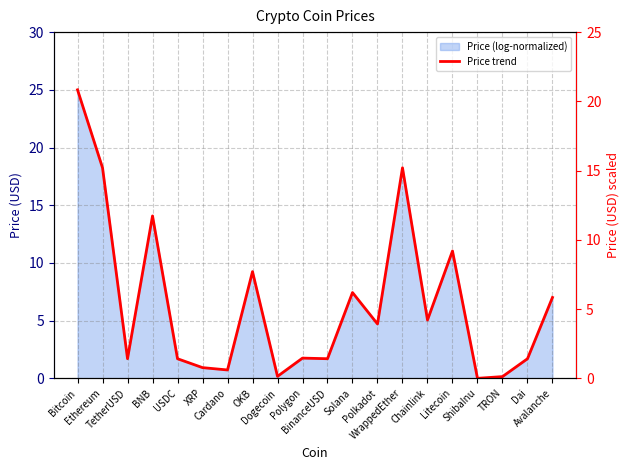

What is the difference between the maximum and minimum values?

25.0